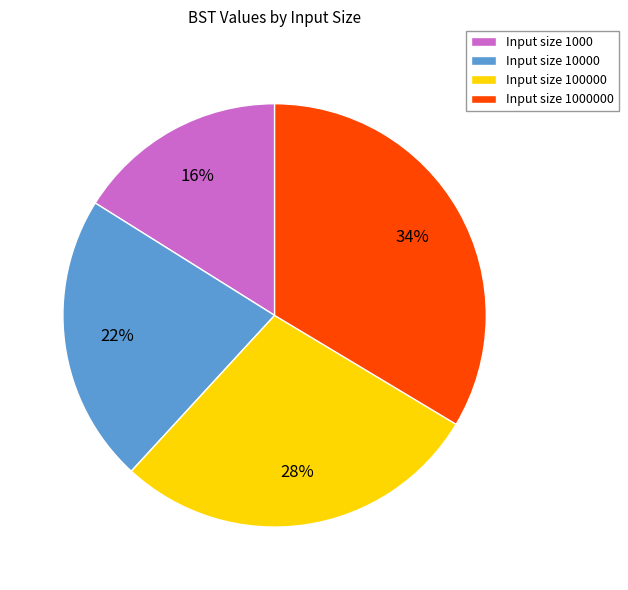

Which slice is the smallest?

Input size 1000